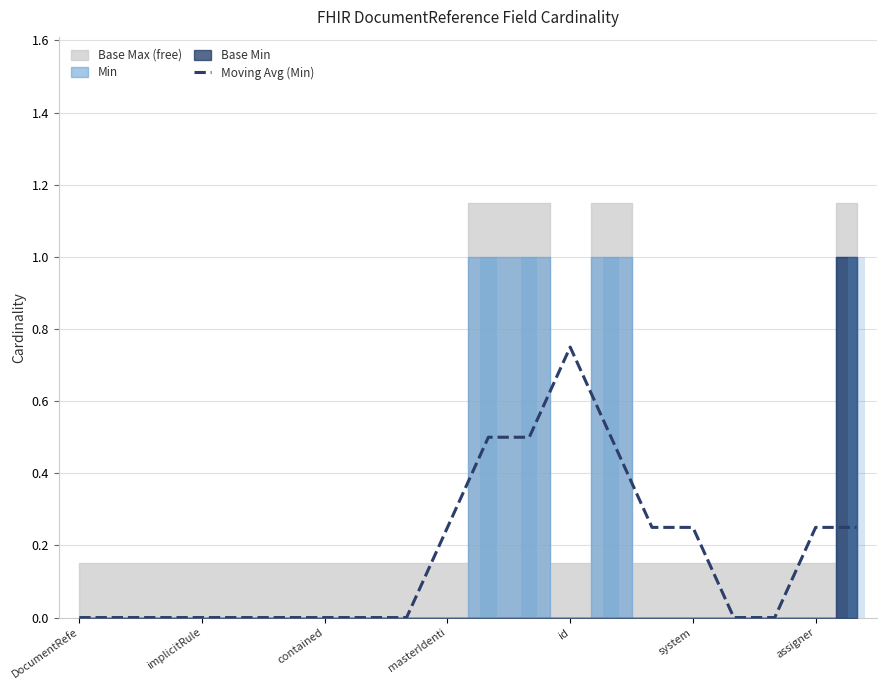

Are the bars horizontal?

No